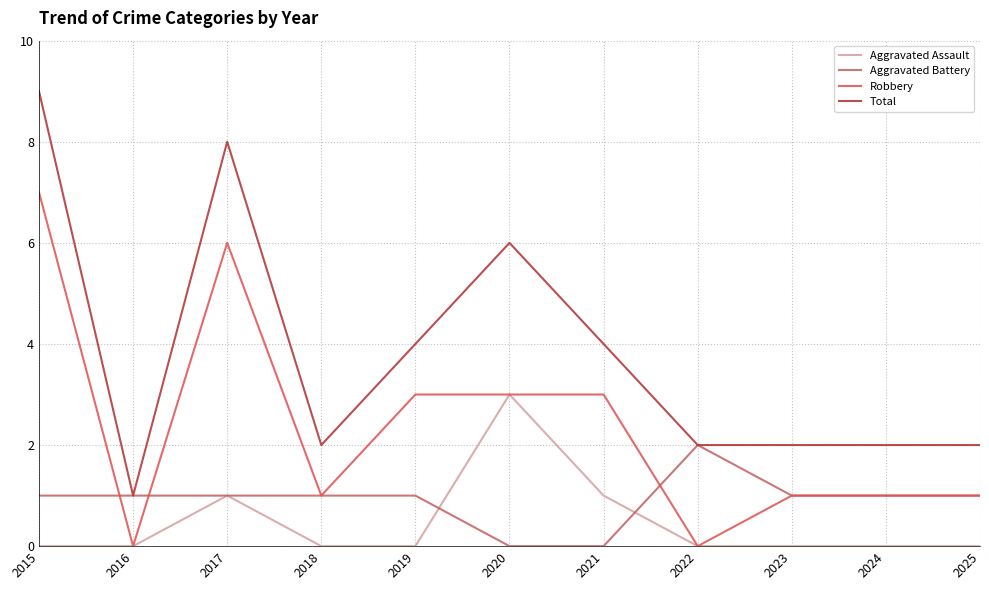

Which series changed the most between 2017 and 2021?

Total